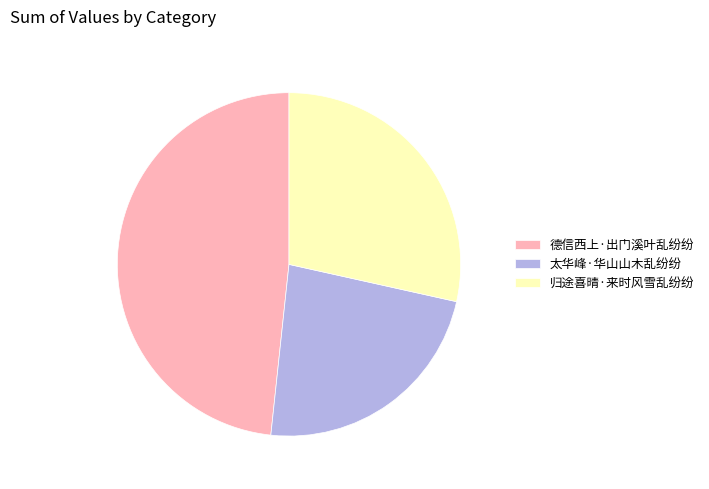

The 太华峰·华山山木乱纷纷 slice represents 23% of the pie. True or false?

True